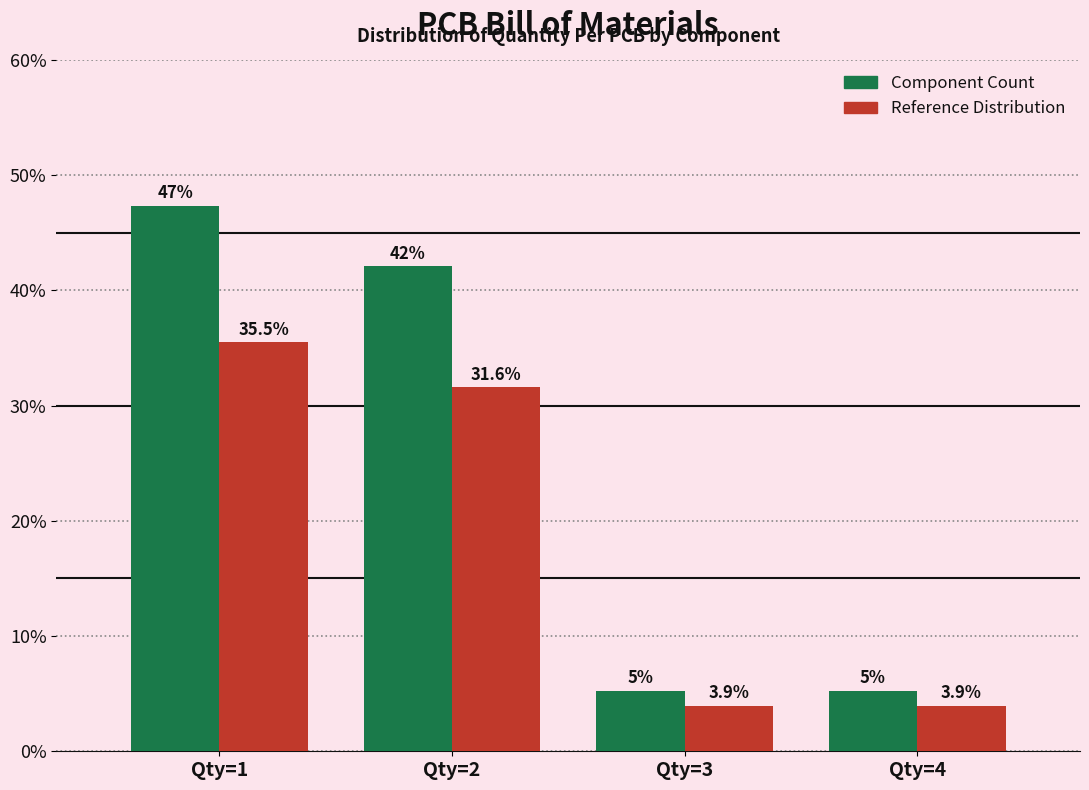

At which category is the sum across all series the highest?

Qty=1